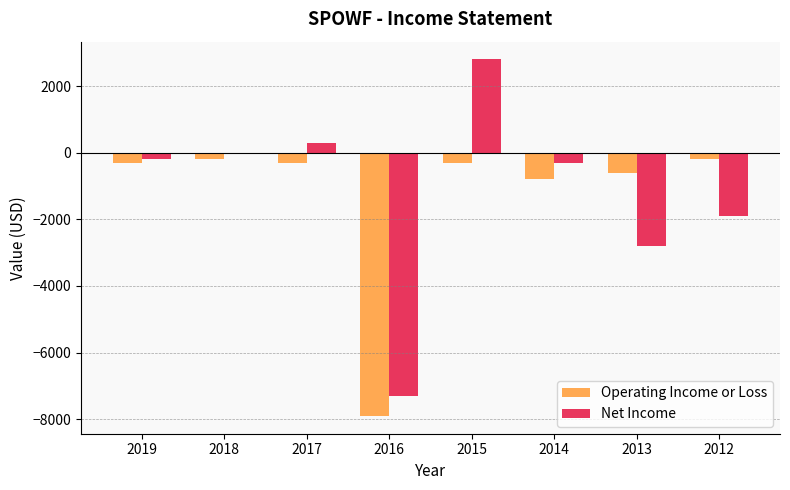

What is the maximum value for Net Income?

2800